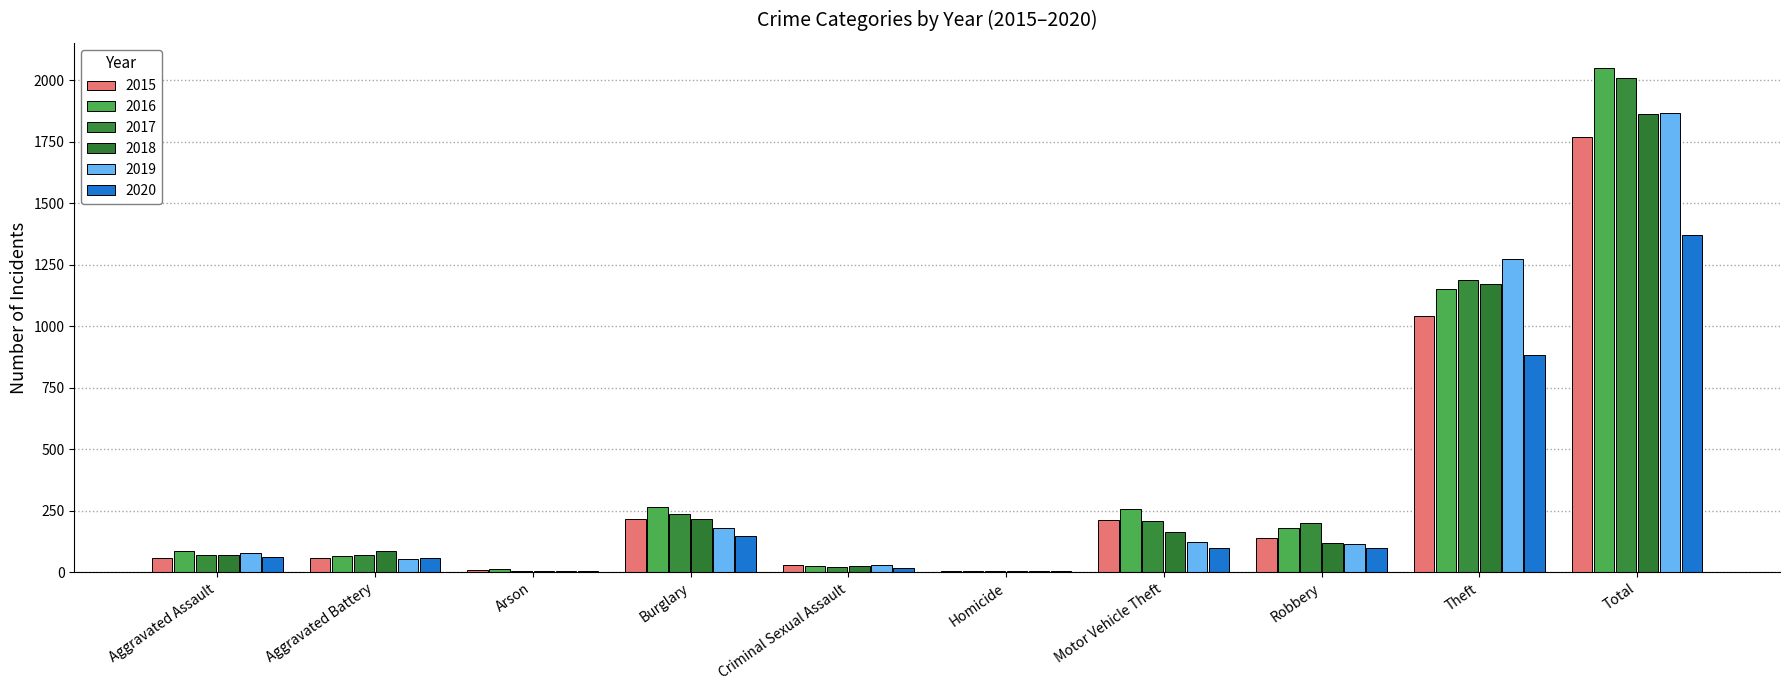

Reading right to left, extract all data points from this chart.

2015: Total=1768	Theft=1041	Robbery=139	Motor Vehicle Theft=212	Homicide=5	Criminal Sexual Assault=29	Burglary=216	Arson=10	Aggravated Battery=60	Aggravated Assault=56
2016: Total=2050	Theft=1151	Robbery=178	Motor Vehicle Theft=259	Homicide=4	Criminal Sexual Assault=26	Burglary=266	Arson=12	Aggravated Battery=66	Aggravated Assault=88
2017: Total=2011	Theft=1188	Robbery=202	Motor Vehicle Theft=208	Homicide=4	Criminal Sexual Assault=22	Burglary=237	Arson=7	Aggravated Battery=71	Aggravated Assault=72
2018: Total=1865	Theft=1170	Robbery=121	Motor Vehicle Theft=163	Homicide=4	Criminal Sexual Assault=24	Burglary=218	Arson=7	Aggravated Battery=86	Aggravated Assault=72
2019: Total=1866	Theft=1272	Robbery=116	Motor Vehicle Theft=123	Homicide=4	Criminal Sexual Assault=31	Burglary=182	Arson=5	Aggravated Battery=53	Aggravated Assault=80
2020: Total=1373	Theft=884	Robbery=97	Motor Vehicle Theft=99	Homicide=5	Criminal Sexual Assault=16	Burglary=146	Arson=7	Aggravated Battery=57	Aggravated Assault=62